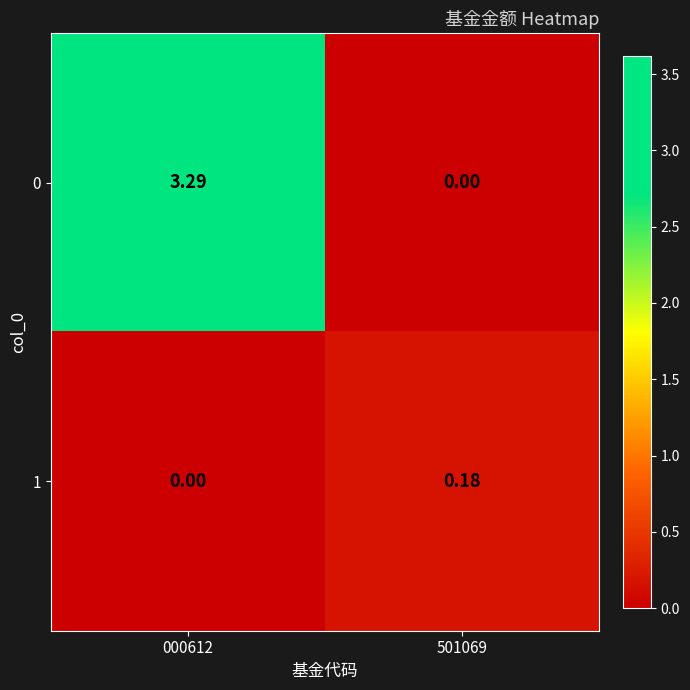

How many data points does each series have?

2